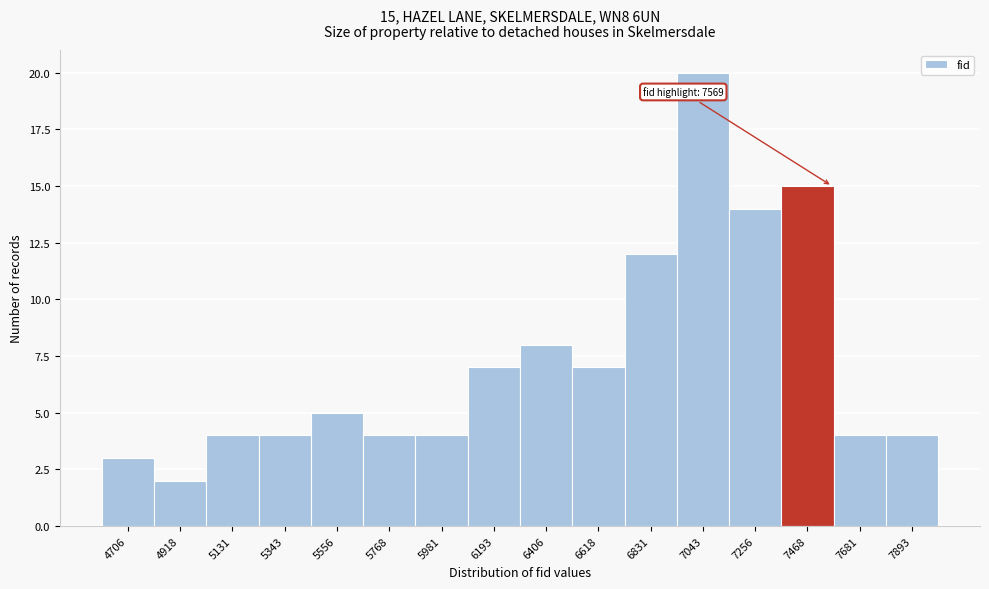

Over which range of the x-axis is the bar tallest?

6950 to 7150